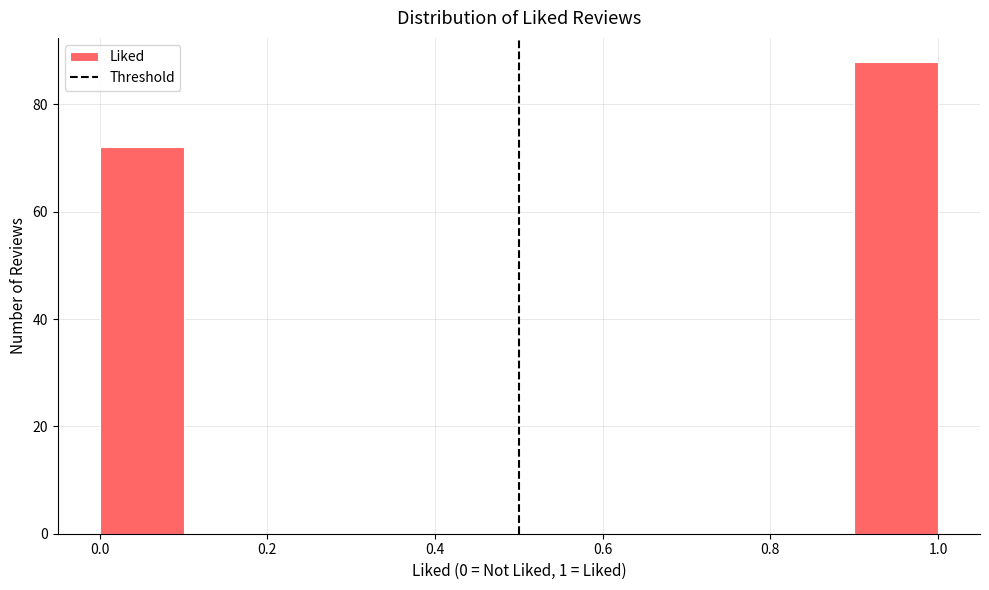

Reading left to right, list every bar in this chart as the range it spans on the x-axis followed by its height. The values are not printed on the chart, so give them approximately, as read against the axis.

0.0 to 0.1: 72
0.1 to 0.2: 0
0.2 to 0.3: 0
0.3 to 0.4: 0
0.4 to 0.5: 0
0.5 to 0.6: 0
0.6 to 0.7: 0
0.7 to 0.8: 0
0.8 to 0.9: 0
0.9 to 1.0: 88